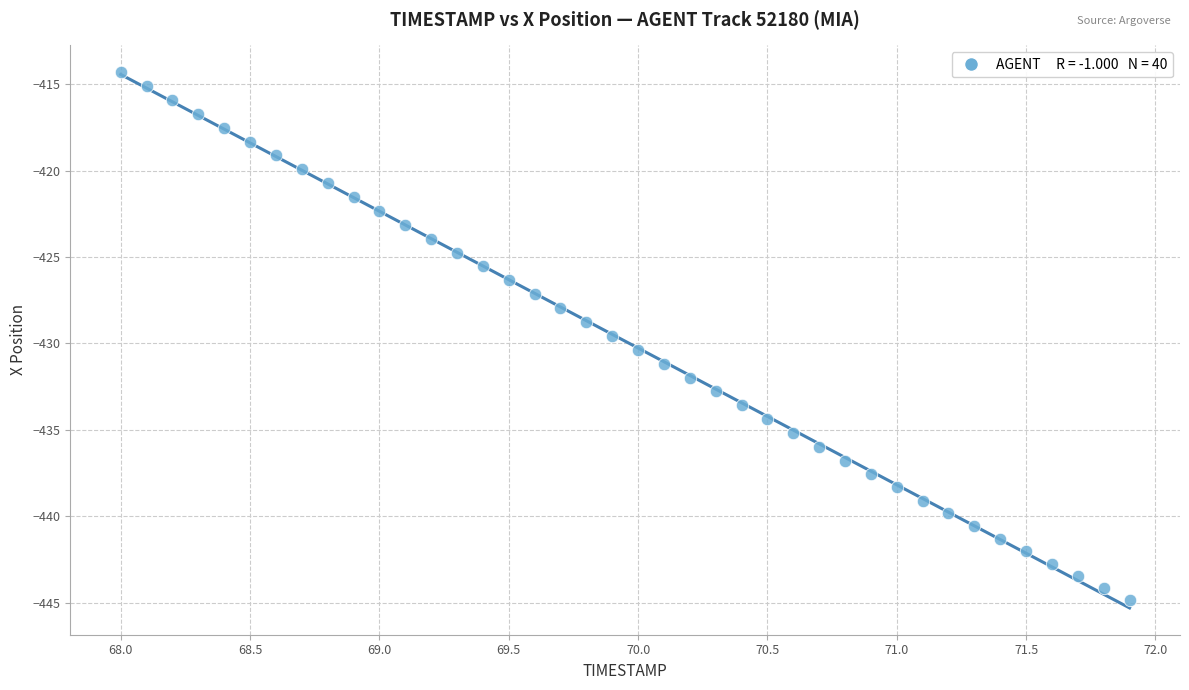

What is the range of Y values (max minus min)?

30.6